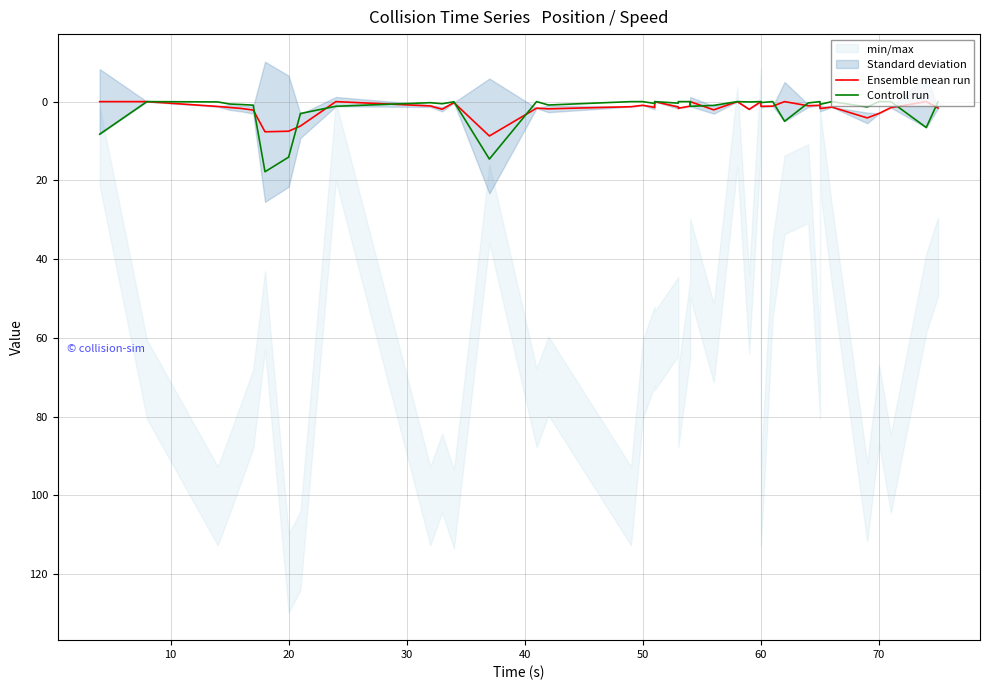

The Controll run series shows -7.3 at 70. True or false?

False